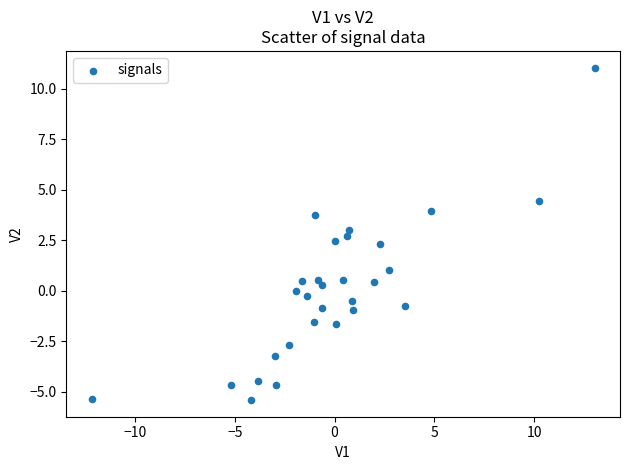

What is the range of Y values (max minus min)?

16.5